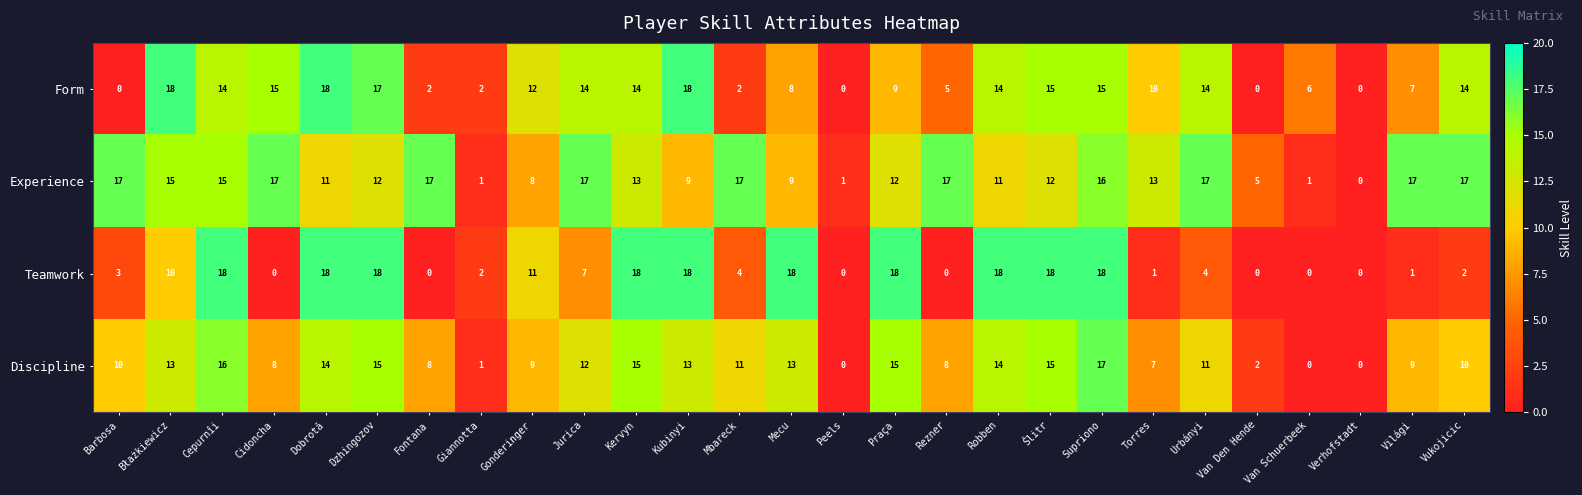

What is the difference between the second highest and minimum values in the Experience series?

17